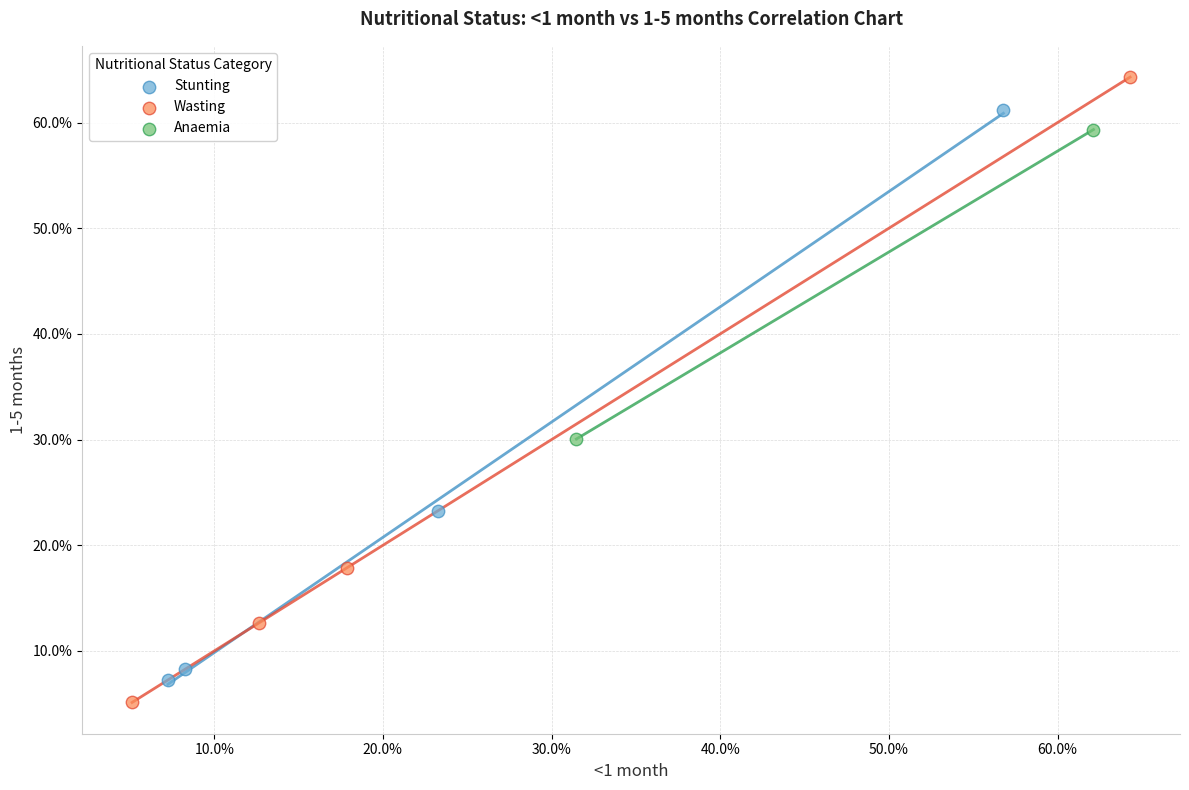

Which series reaches the maximum Y coordinate?

Wasting